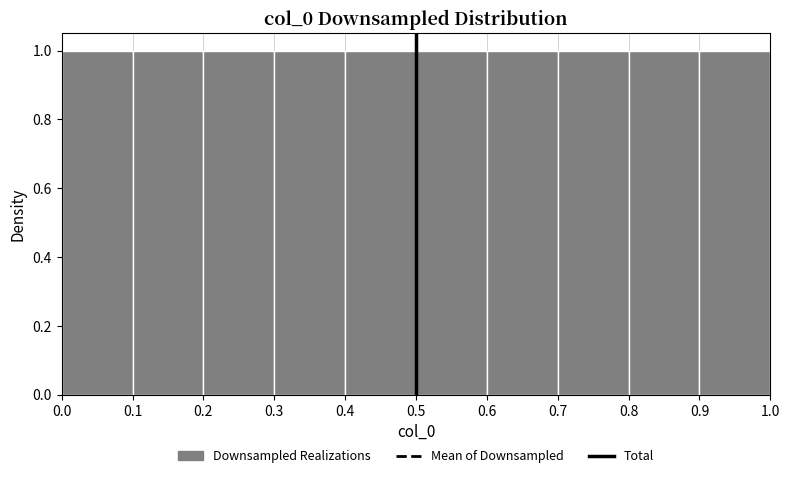

What is the height of the bar covering 0.5 to 0.6 on the x-axis? The values are not printed on the chart, so give them approximately, as read against the axis.

1